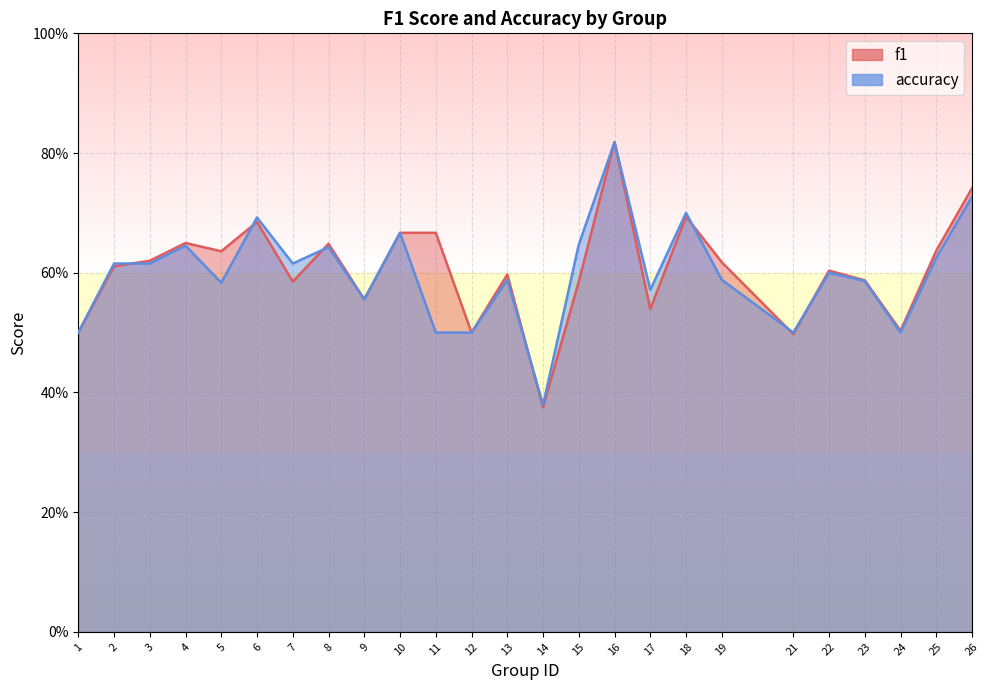

Is the value of f1 at 2 greater than the value of accuracy at 14?

Yes